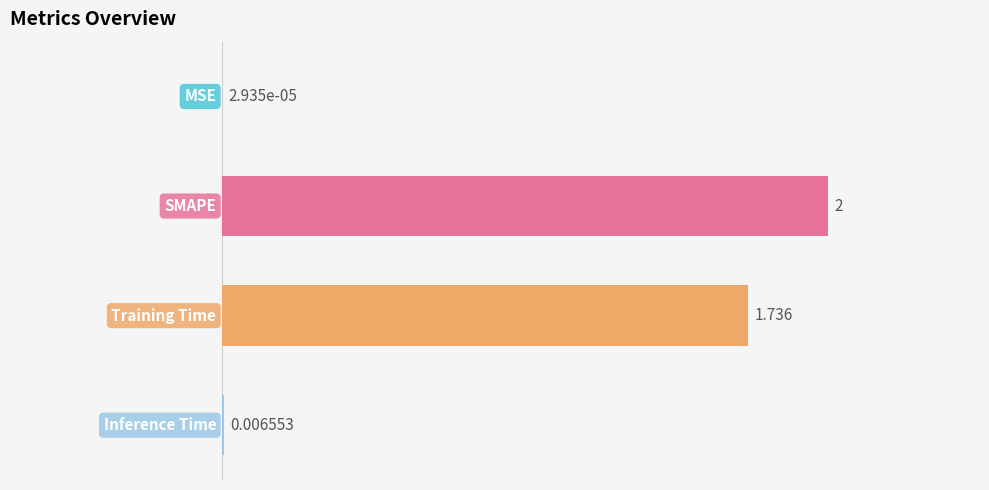

List the labels in order of value, largest first.

1, 2, 3, 0